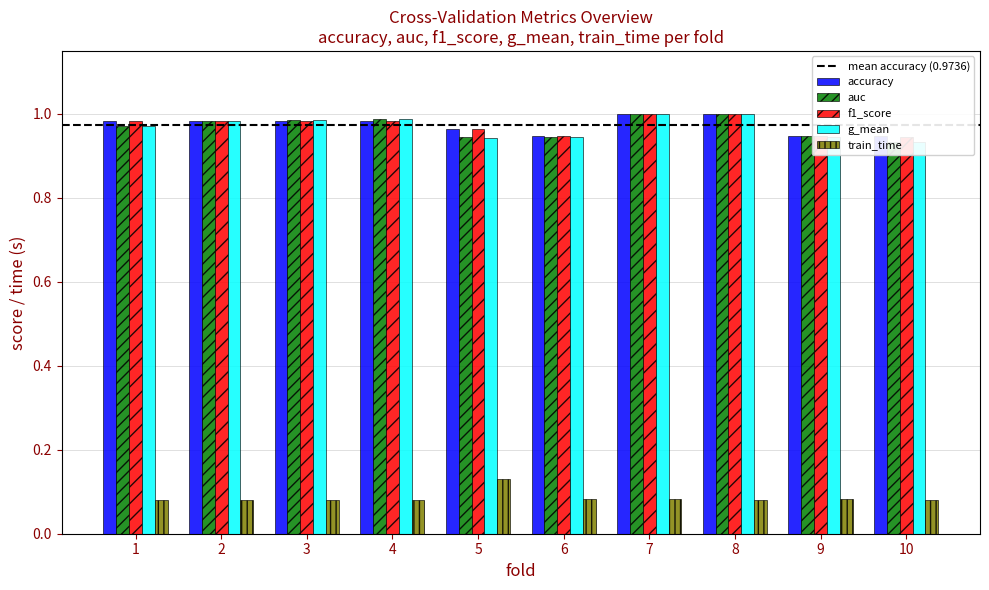

At which category is the sum across all series the highest?

7